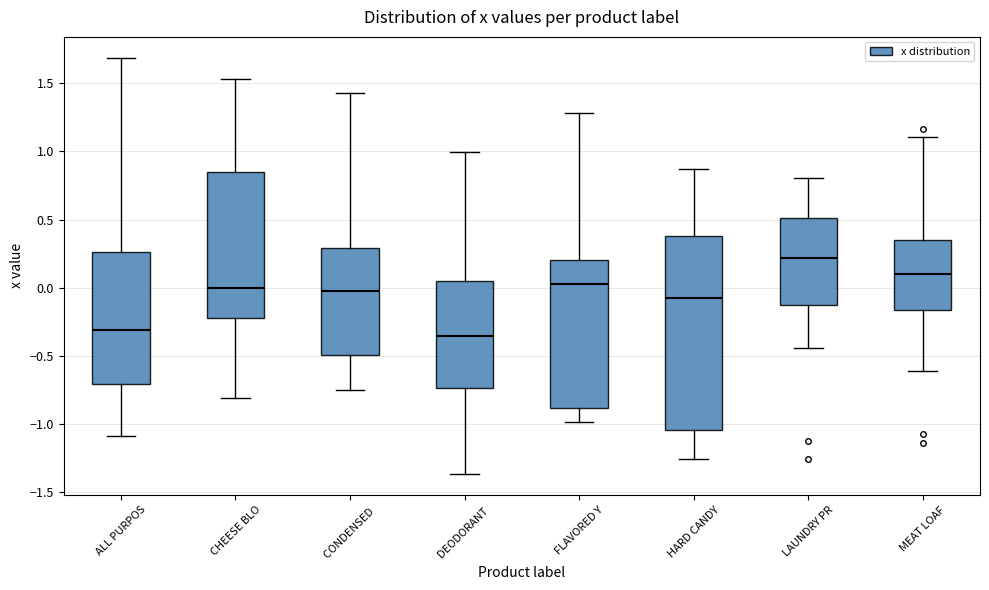

Comparing the boxes themselves (not the whiskers), which one is the tallest?

HARD CANDY